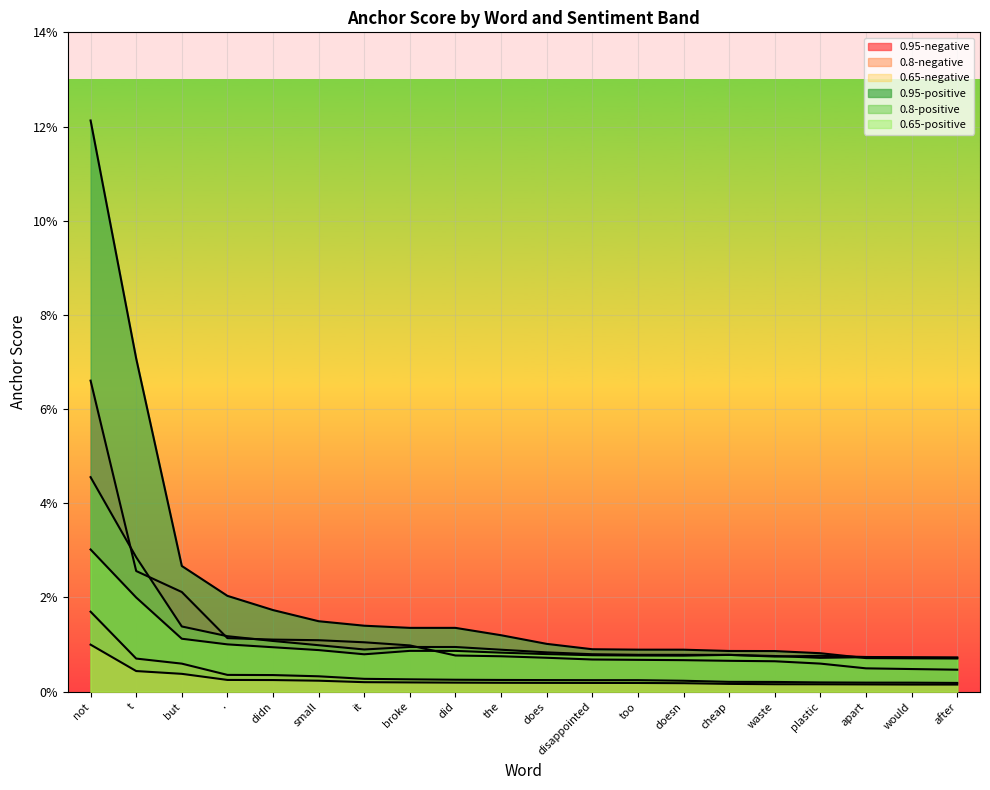

The 0.65-positive series shows 0.0 at does. True or false?

True